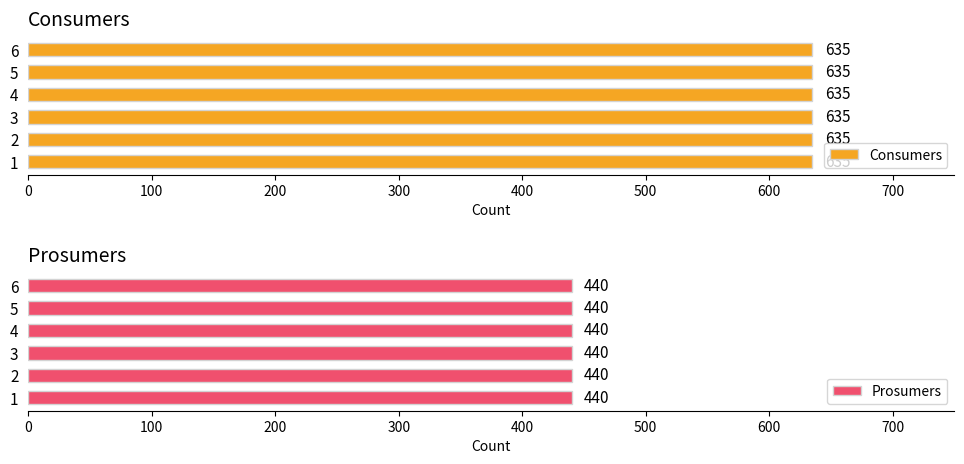

What is the lowest value of the Consumers series?

635